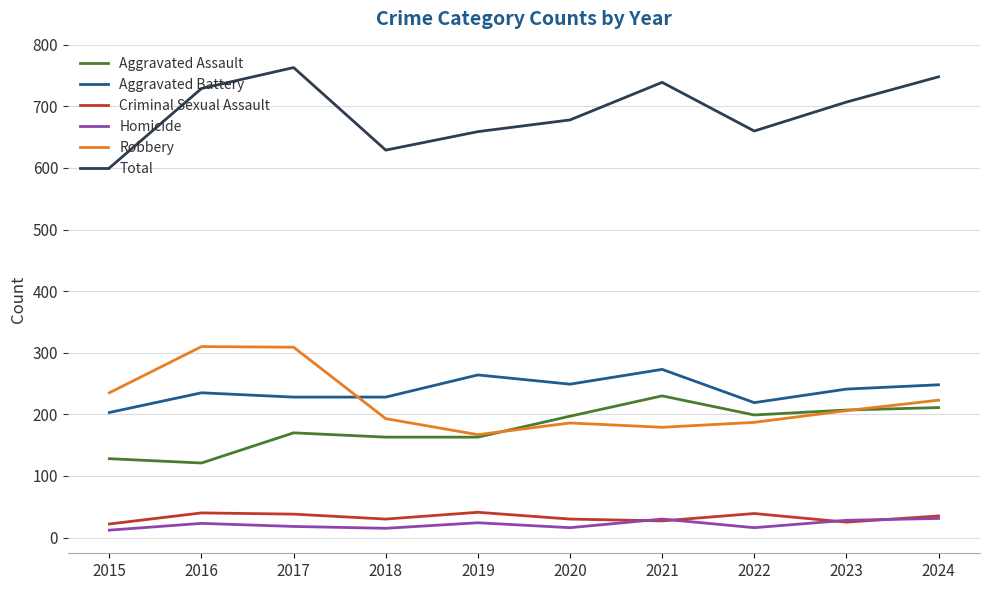

Which series changed the most between 2022 and 2024?

Total